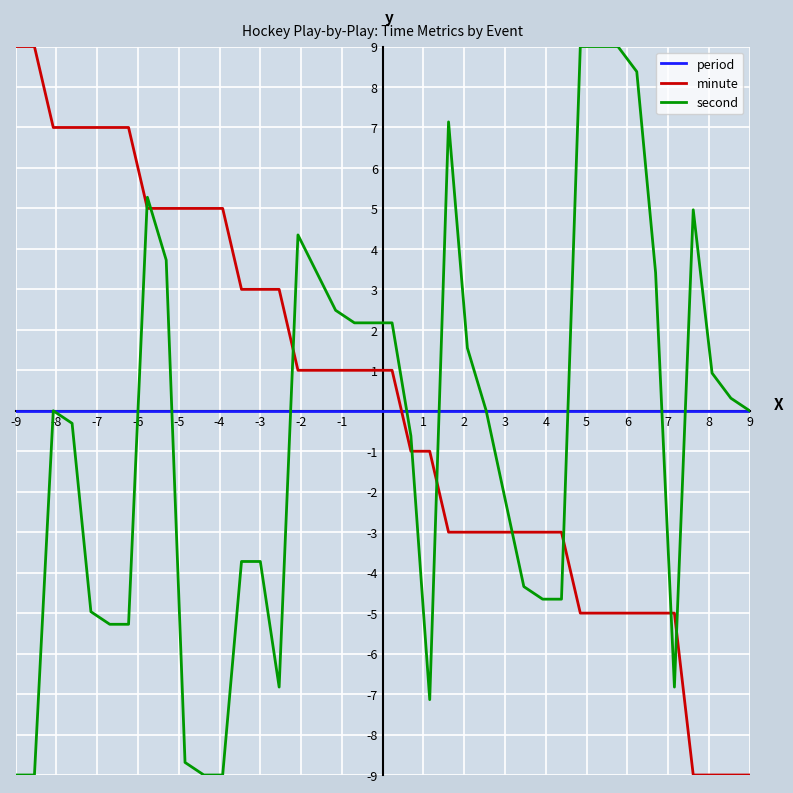

Reading left to right, what are all the values shown in this chart?

period: 0.0	0.0	0.0	0.0	0.0	0.0	0.0	0.0	0.0	0.0	0.0	0.0	0.0	0.0	0.0	0.0	0.0	0.0	0.0	0.0	0.0	0.0	0.0	0.0	0.0	0.0	0.0	0.0	0.0	0.0	0.0	0.0	0.0	0.0	0.0	0.0	0.0	0.0	0.0	0.0
minute: 9.0	9.0	7.0	7.0	7.0	7.0	7.0	5.0	5.0	5.0	5.0	5.0	3.0	3.0	3.0	1.0	1.0	1.0	1.0	1.0	1.0	-1.0	-1.0	-3.0	-3.0	-3.0	-3.0	-3.0	-3.0	-3.0	-5.0	-5.0	-5.0	-5.0	-5.0	-5.0	-9.0	-9.0	-9.0	-9.0
second: -9.0	-9.0	0.0	-0.3	-5.0	-5.3	-5.3	5.3	3.7	-8.7	-9.0	-9.0	-3.7	-3.7	-6.8	4.3	3.4	2.5	2.2	2.2	2.2	-0.6	-7.1	7.1	1.6	0.0	-2.2	-4.3	-4.7	-4.7	9.0	9.0	9.0	8.4	3.4	-6.8	5.0	0.9	0.3	0.0